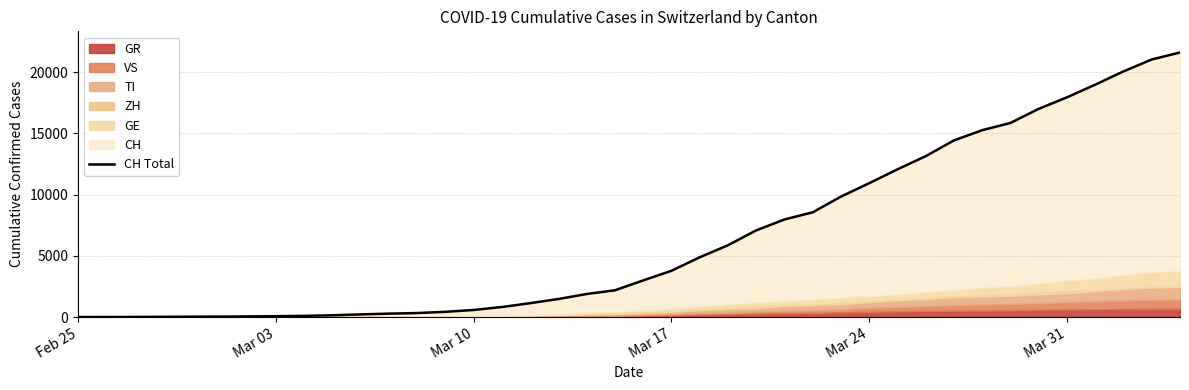

True or false: the data has more than 2 interior local peaks.

False